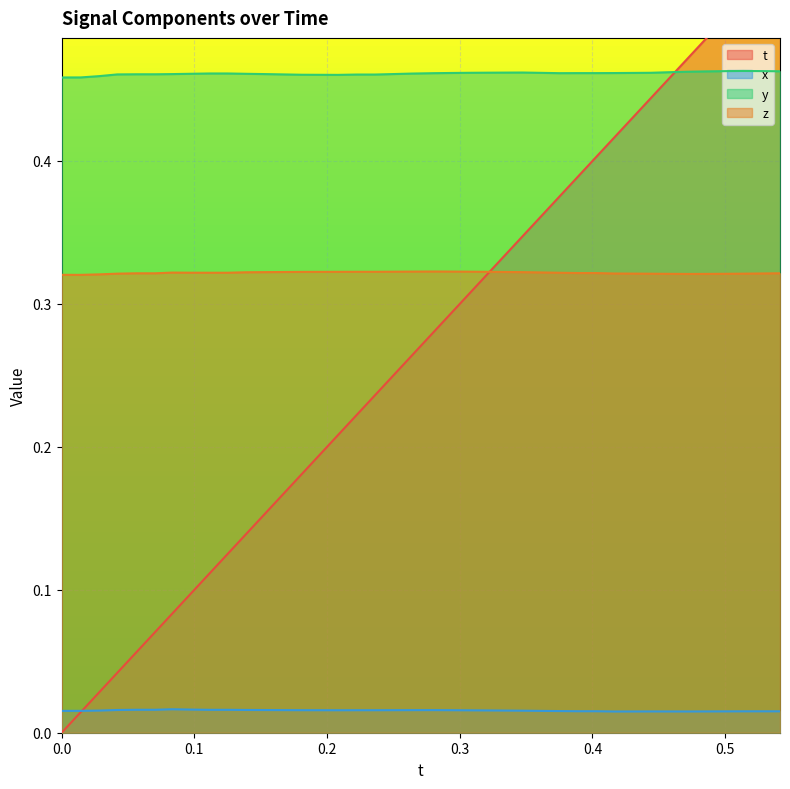

True or false: x and y intersect in this chart.

False